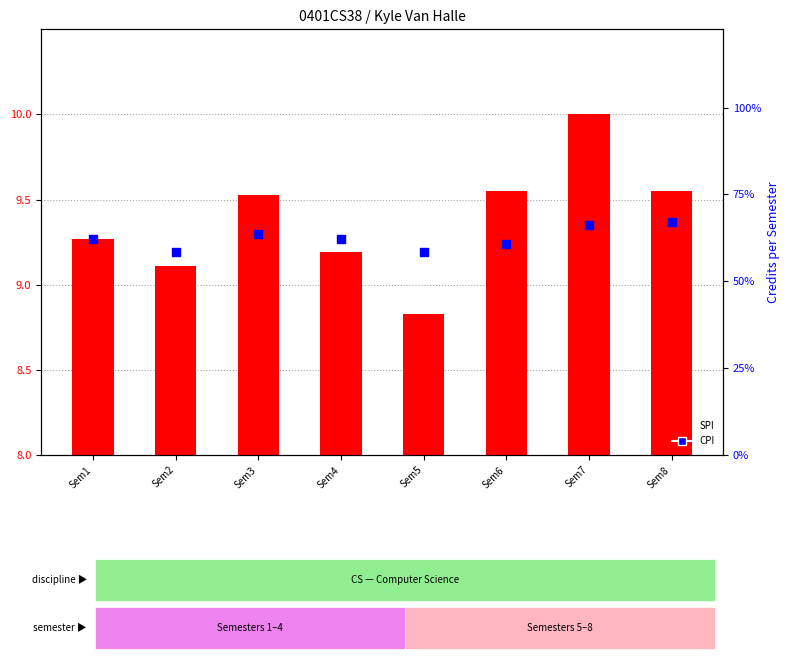

Which series has the largest total across all categories?

SPI